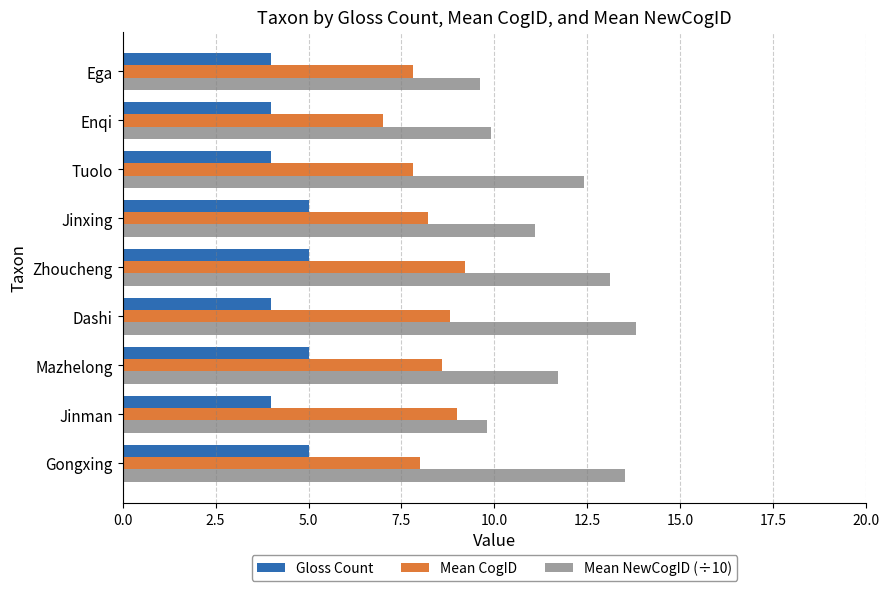

What is the highest value of the Mean NewCogID (÷10) series?

13.8